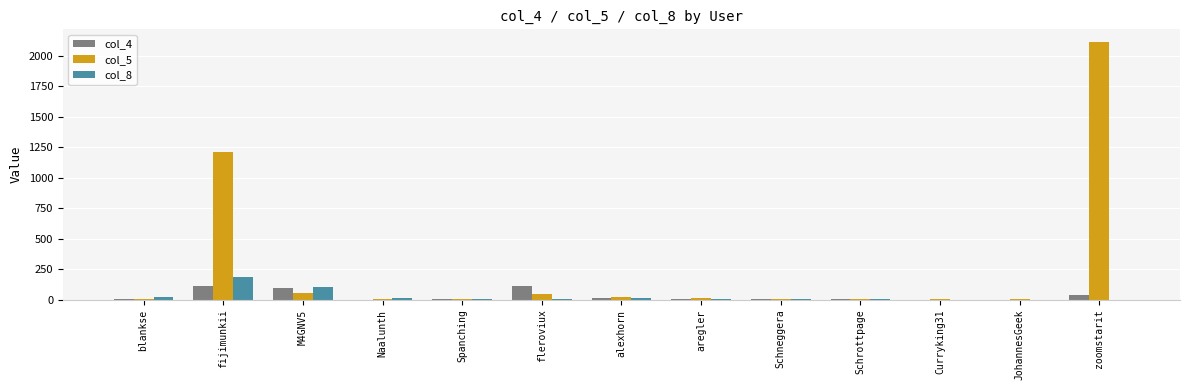

The value of col_5 at fleroviux is 49. True or false?

True